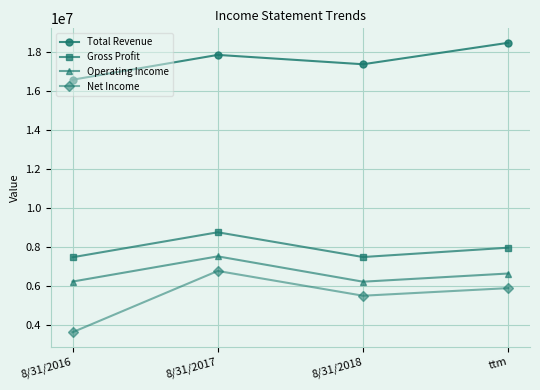

True or false: Gross Profit and Operating Income intersect in this chart.

False